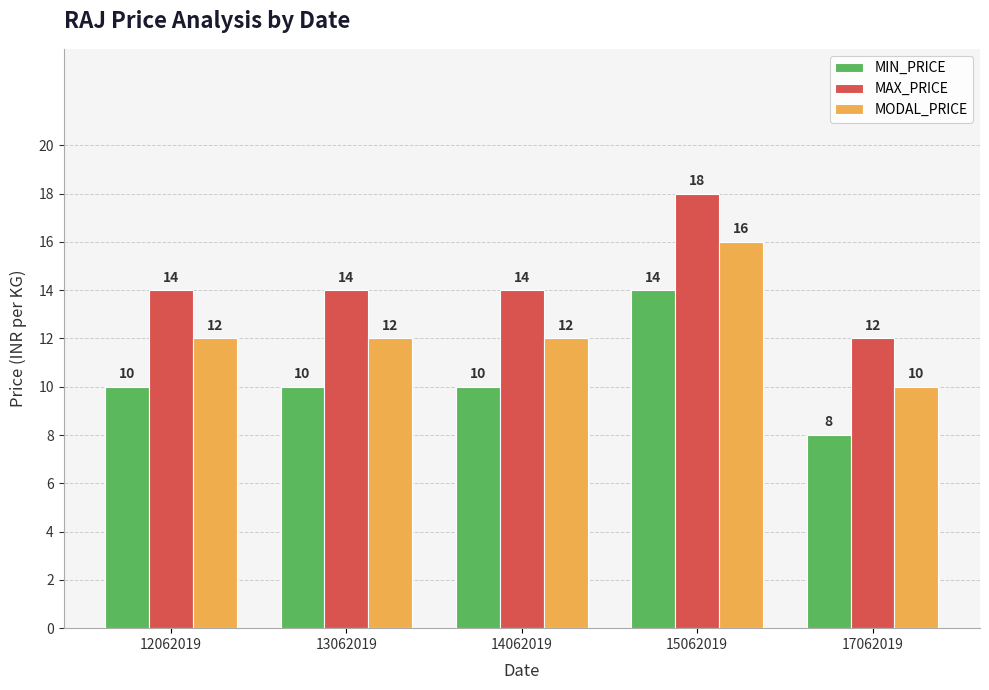

Which category has the highest value across all series?

15062019